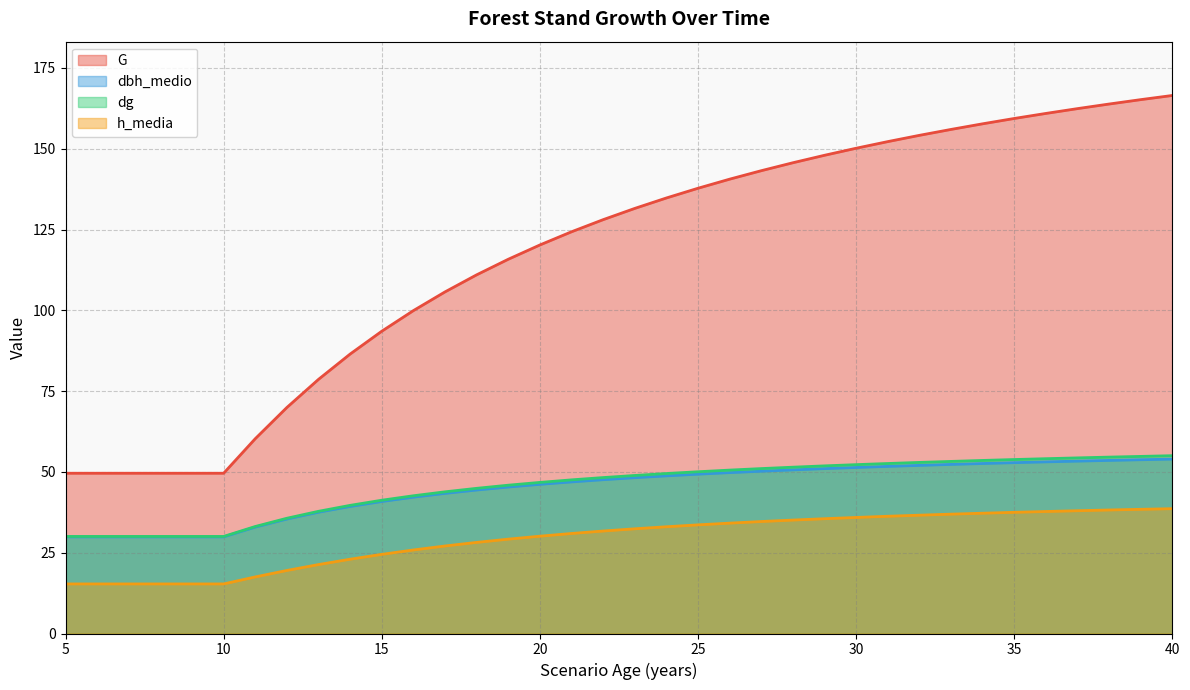

Which series ends up on top after the final intersection of dg and G?

G